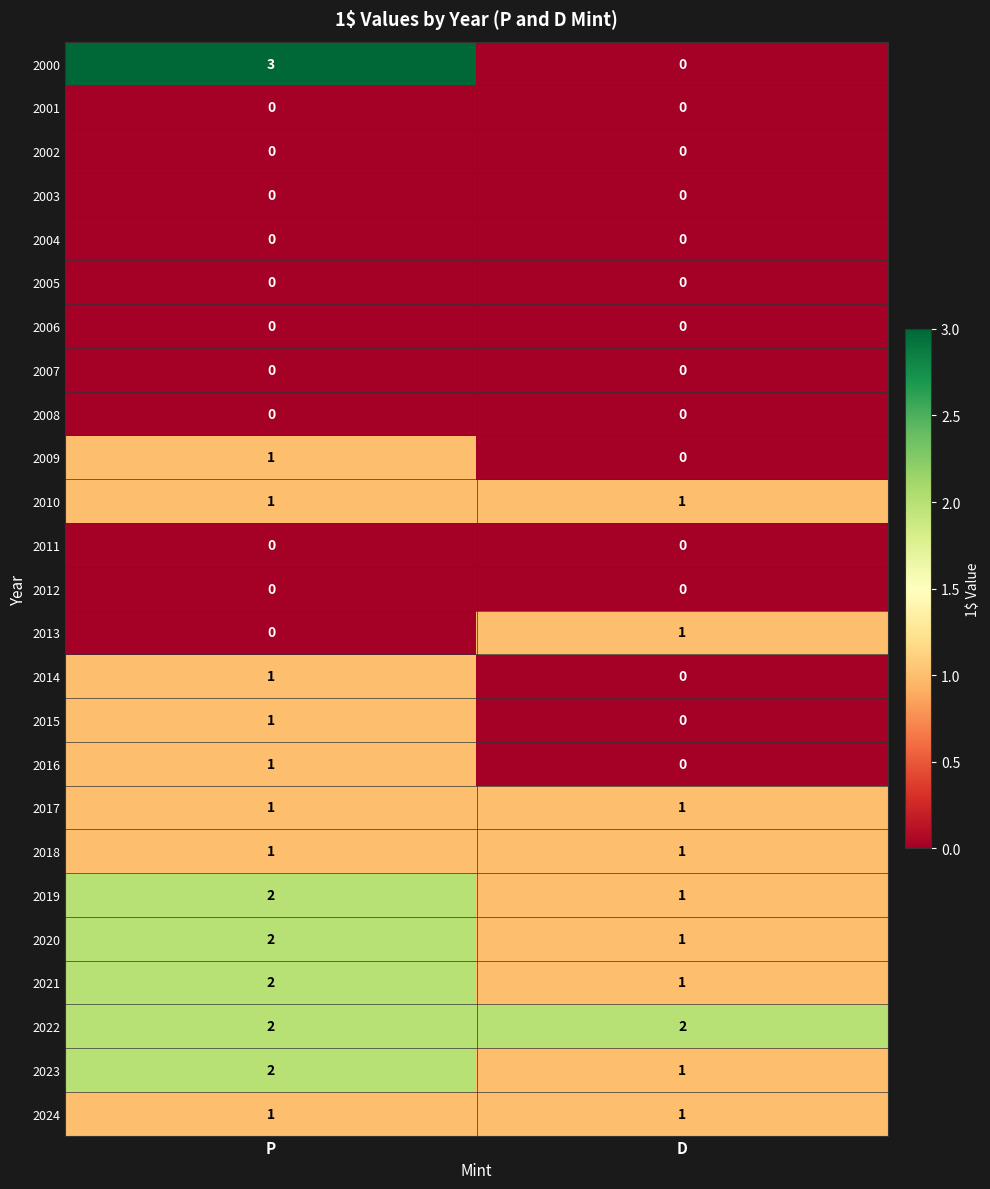

What is the maximum value shown in the chart?

3